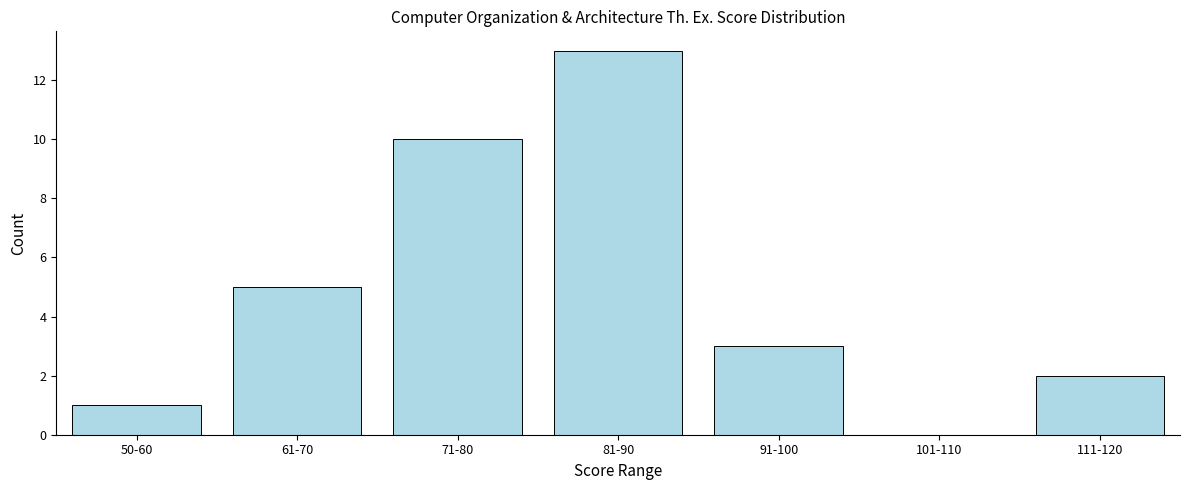

Reading left to right, list all the values displayed in this chart.

50-60=1	61-70=5	71-80=10	81-90=13	91-100=3	101-110=0	111-120=2